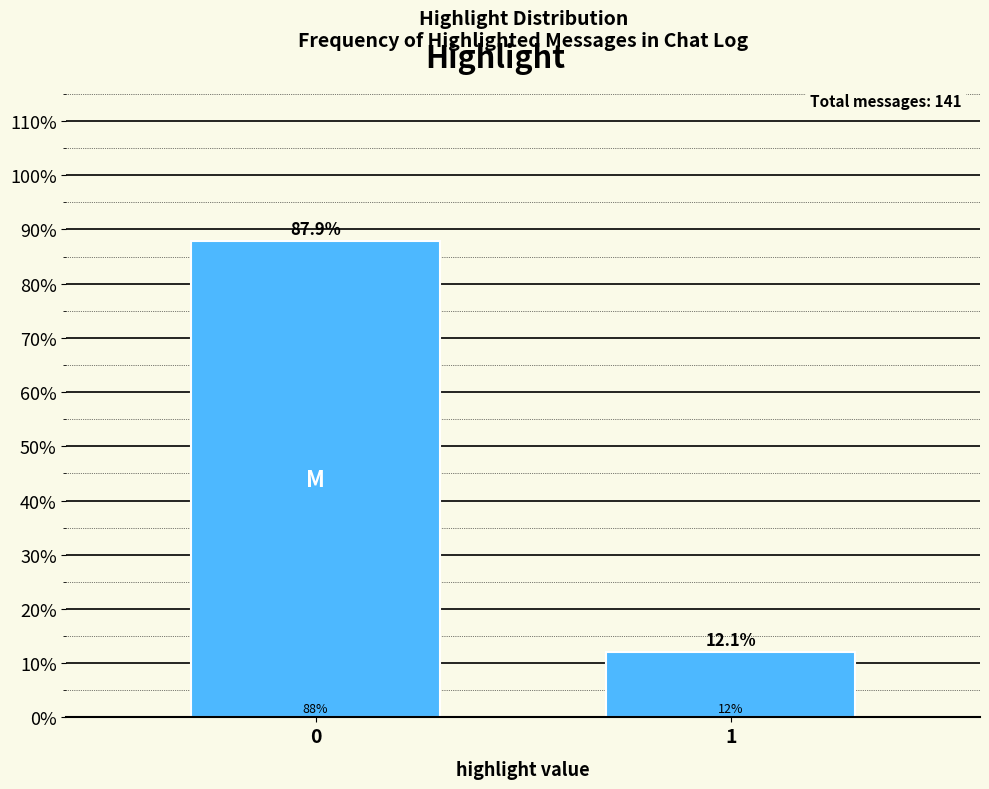

Reading left to right, transcribe all the data shown in this chart.

87.9	12.1